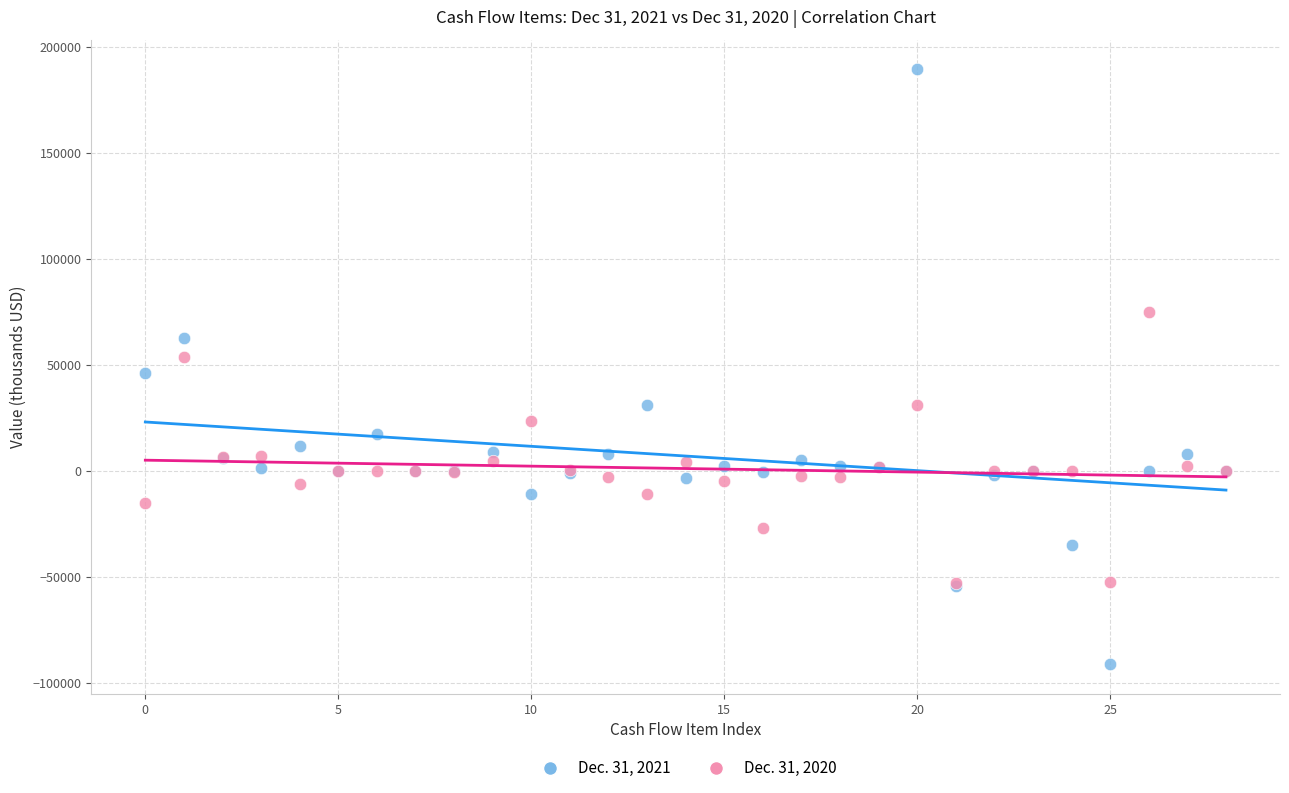

Which series contains the lowest Y value?

Dec. 31, 2021